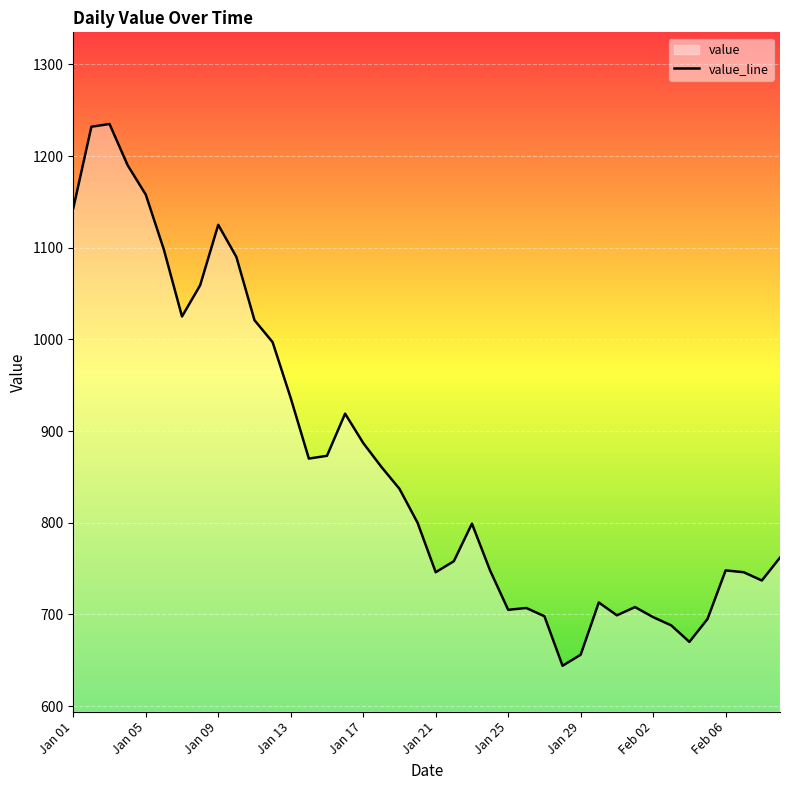

True or false: the data shows 319 at 35.

False